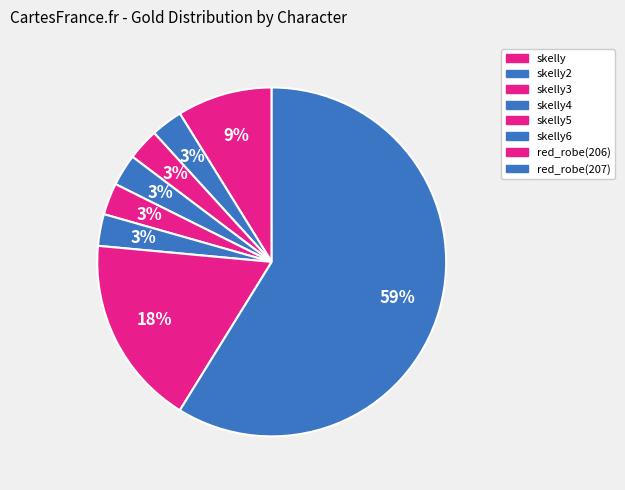

Between skelly6 and red_robe(207), which is larger?

red_robe(207)